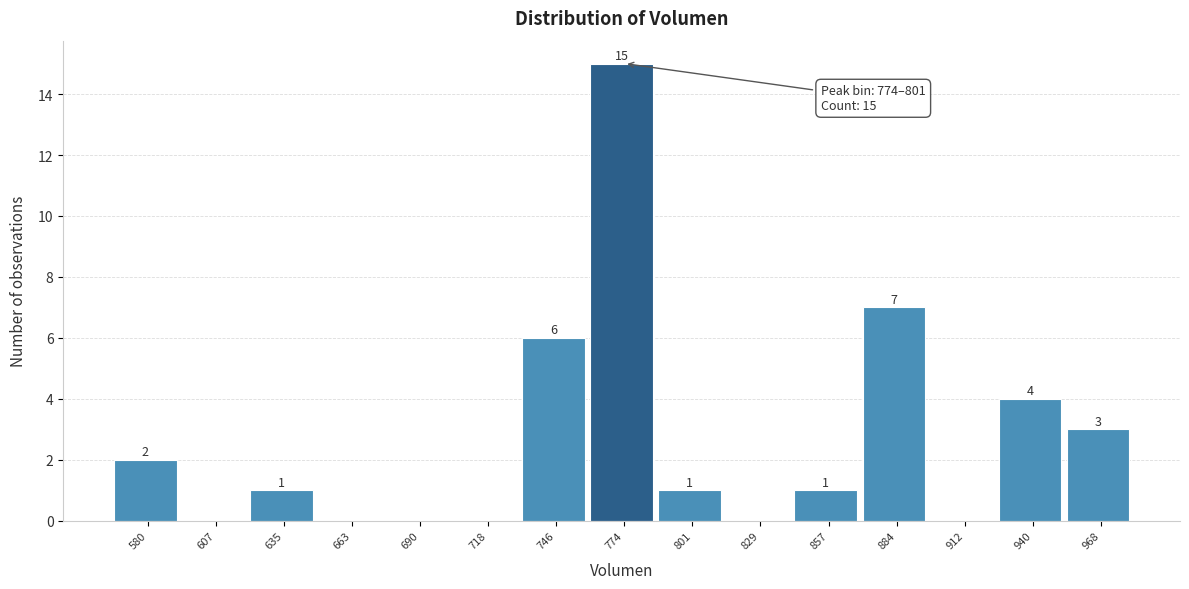

Reading right to left, what are all the values shown in this chart?

968=3	940=4	912=0	884=7	857=1	829=0	801=1	774=15	746=6	718=0	690=0	663=0	635=1	607=0	580=2